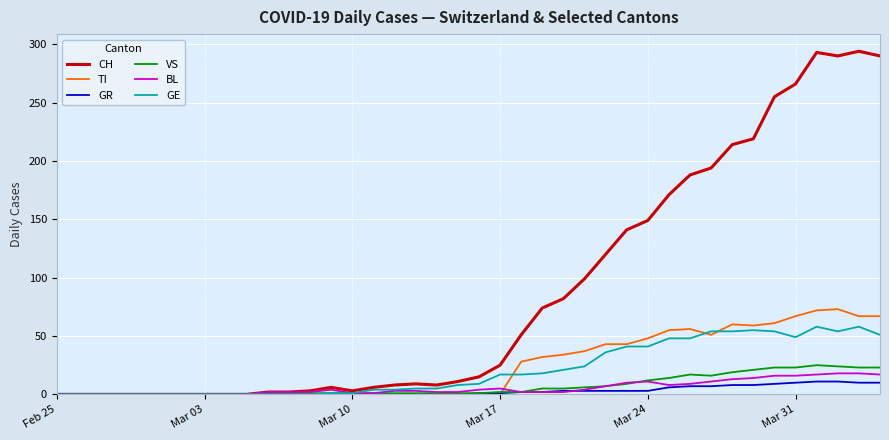

Which series has the largest total across all categories?

CH